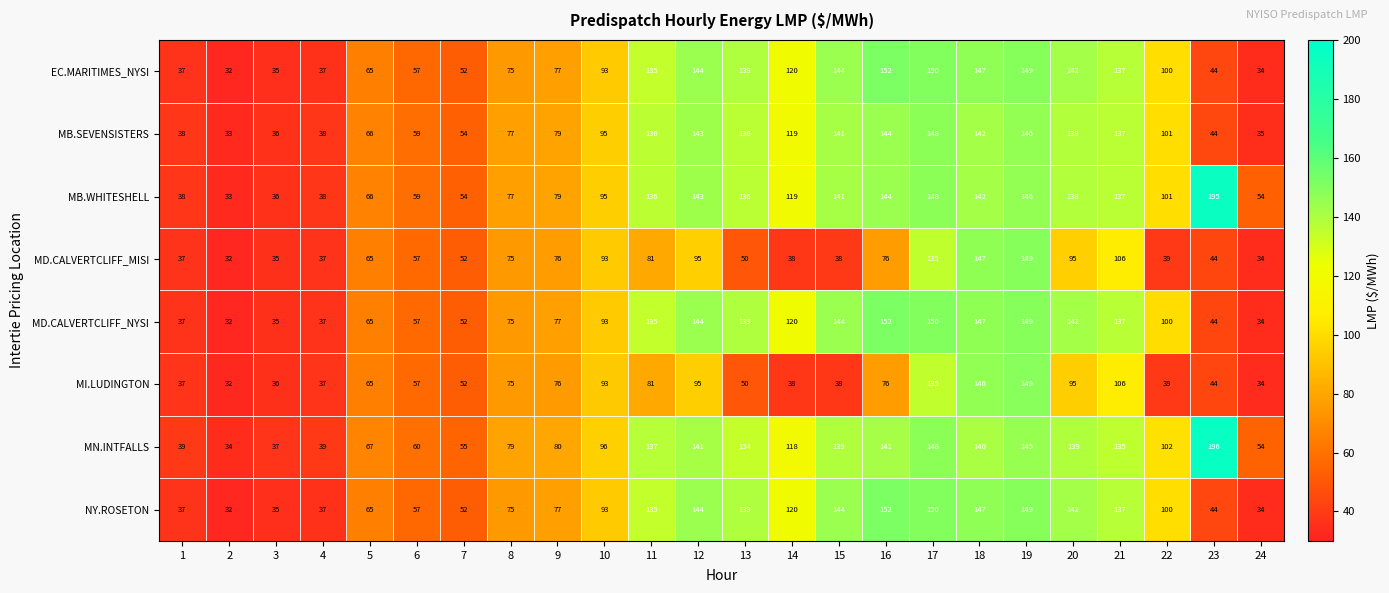

What is the difference between the highest and lowest values at 19?

4